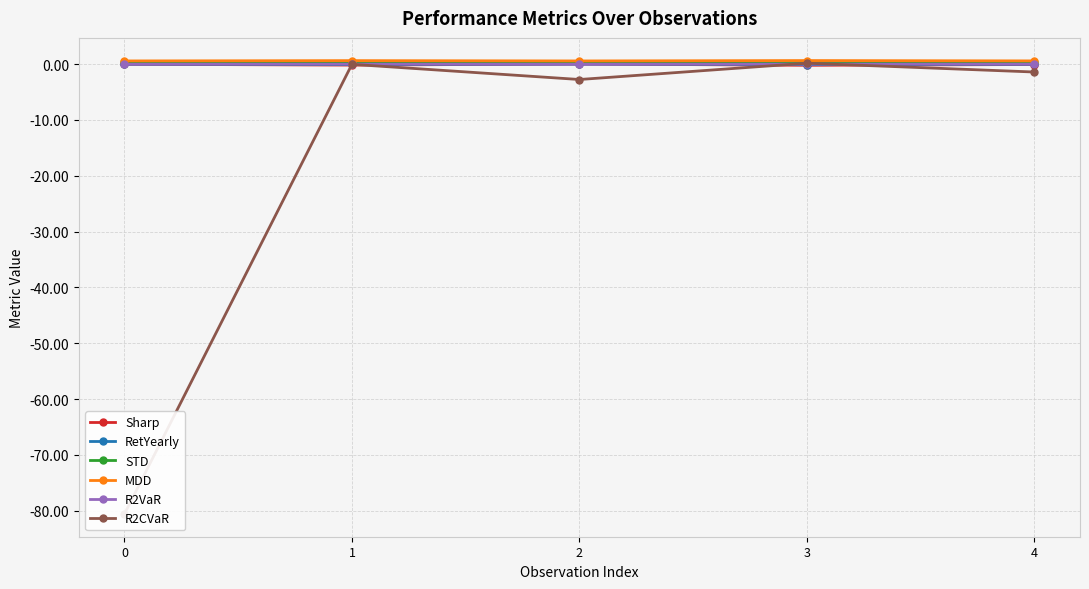

What is the total value across all series at 0?

-79.7